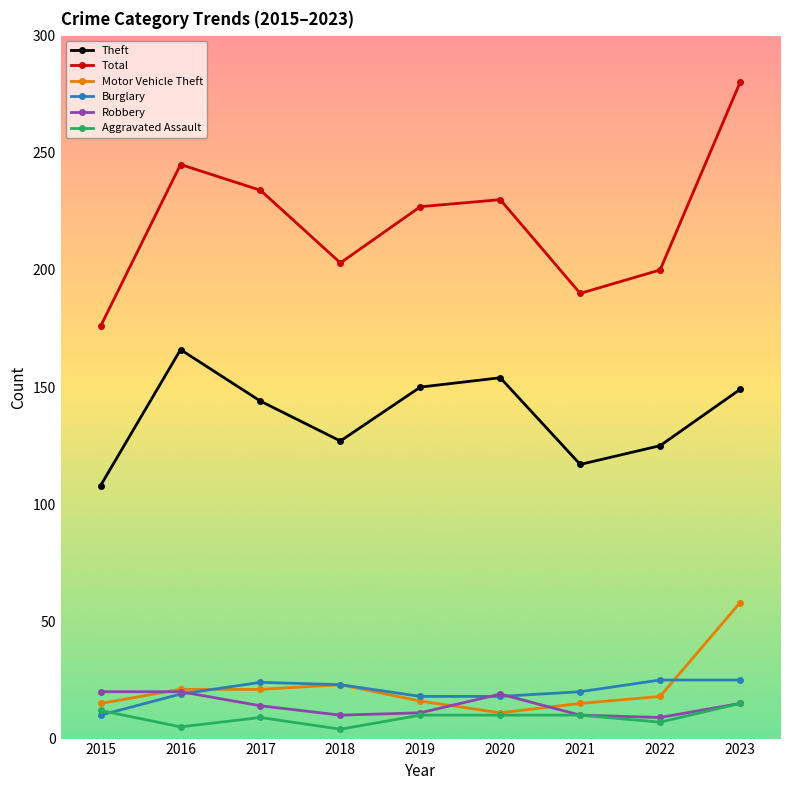

Is the value of Theft at 2020 greater than the value of Motor Vehicle Theft at 2022?

Yes